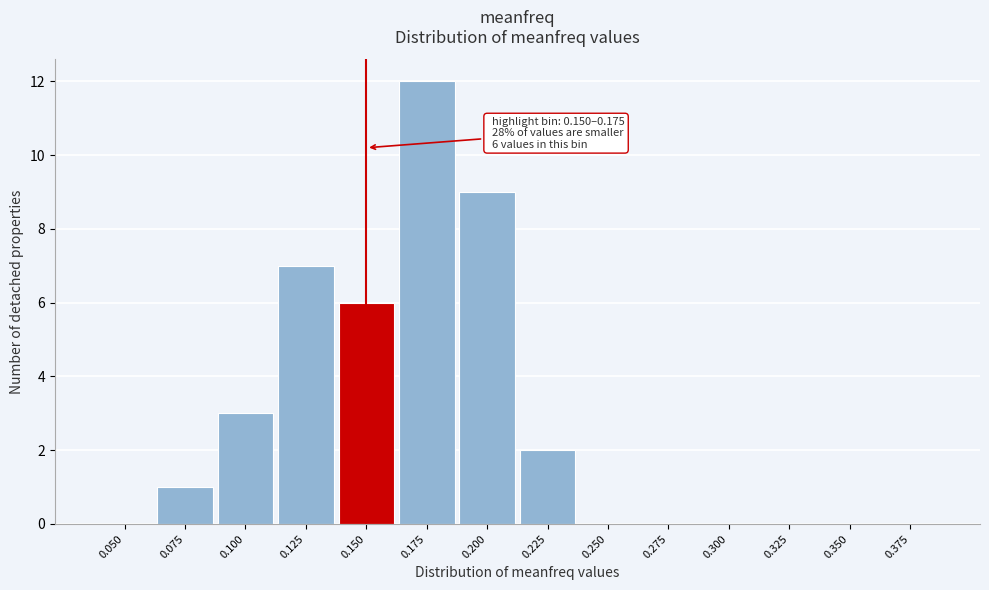

Reading left to right, extract all data points from this chart.

0.050=0	0.075=1	0.100=3	0.125=7	0.150=6	0.175=12	0.200=9	0.225=2	0.250=0	0.275=0	0.300=0	0.325=0	0.350=0	0.375=0